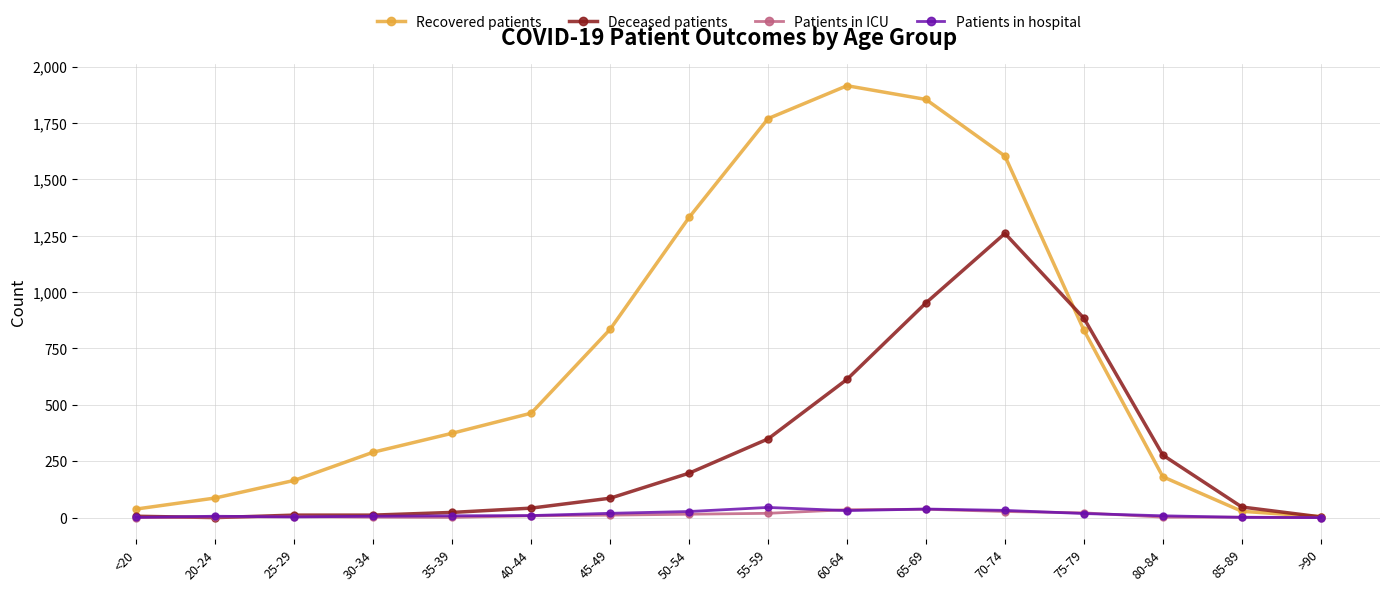

Which series has the largest total across all categories?

Recovered patients